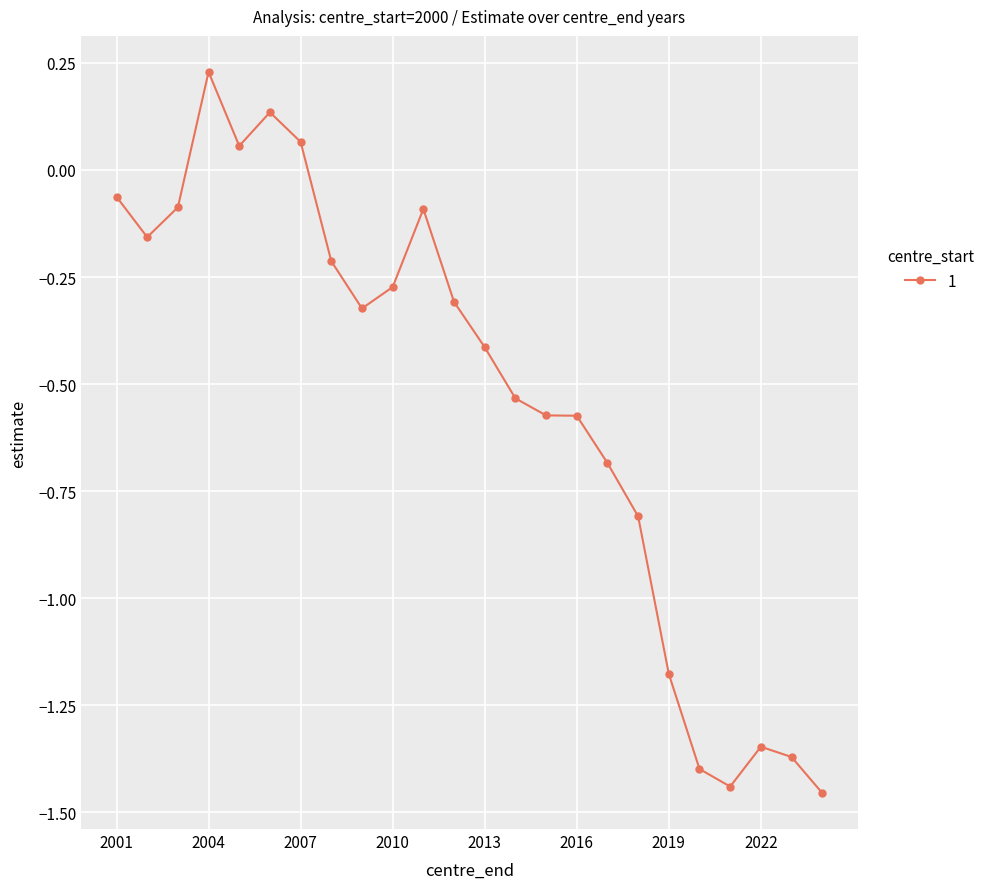

True or false: the data has more than 1 interior local peaks.

True